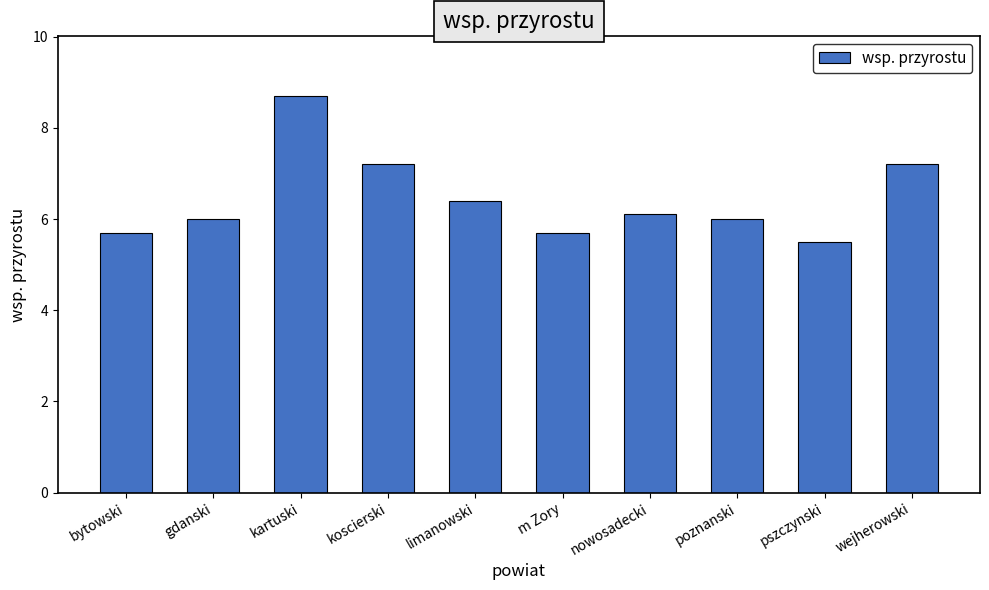

Read the value at m Zory.

5.7